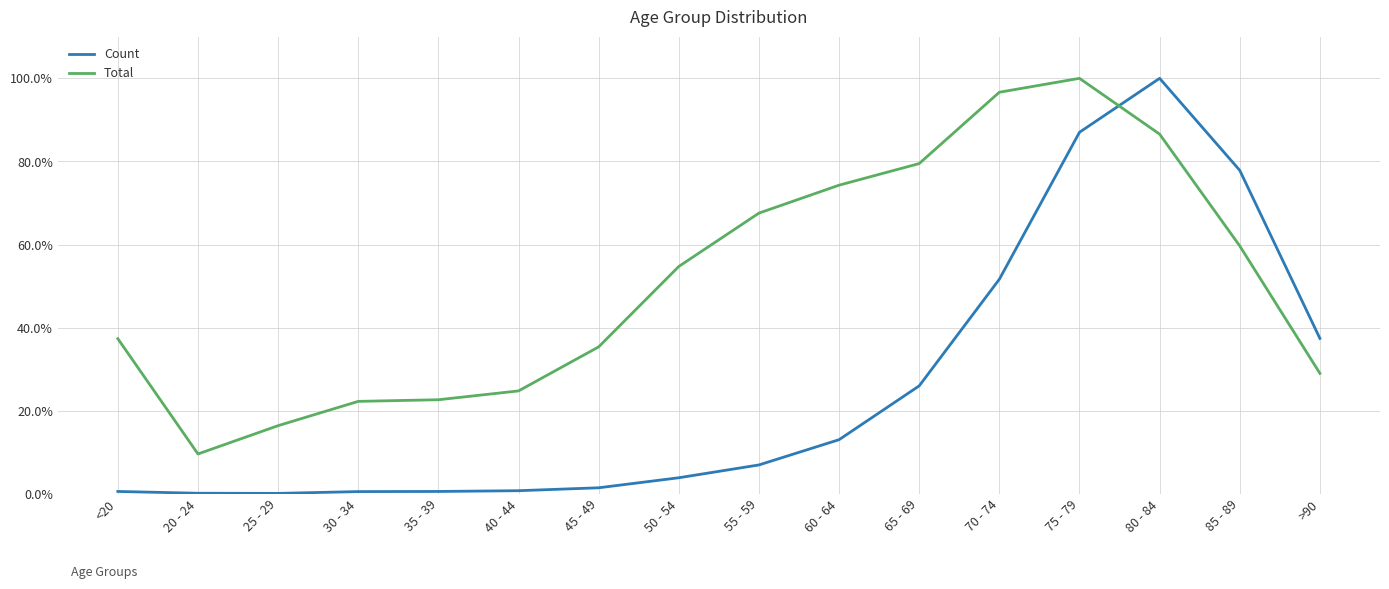

Which series ends up on top after the final intersection of Total and Count?

Count